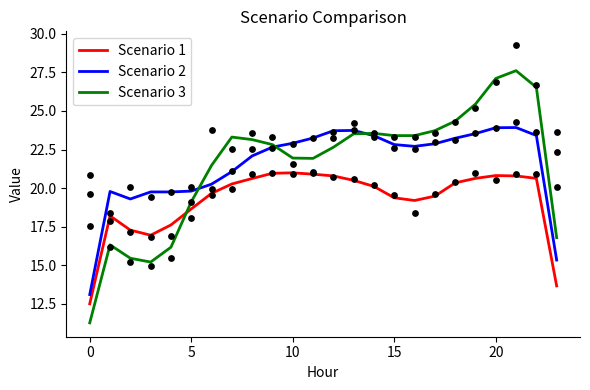

At how many categories does at least one series exceed 27?

2